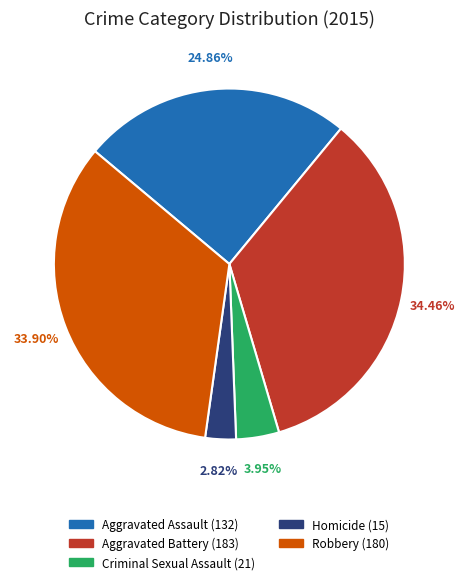

Between Aggravated Assault and Criminal Sexual Assault, which is larger?

Aggravated Assault